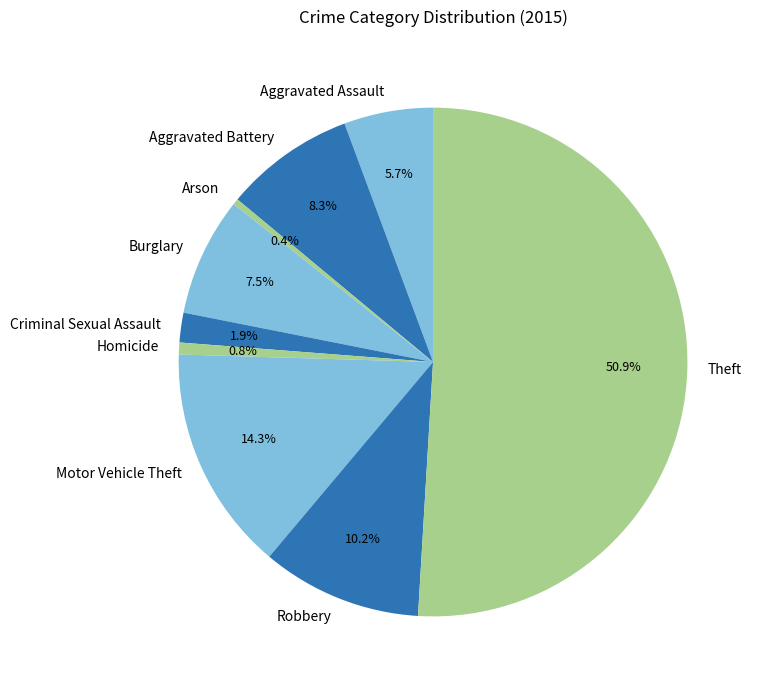

Between Motor Vehicle Theft and Aggravated Battery, which is larger?

Motor Vehicle Theft